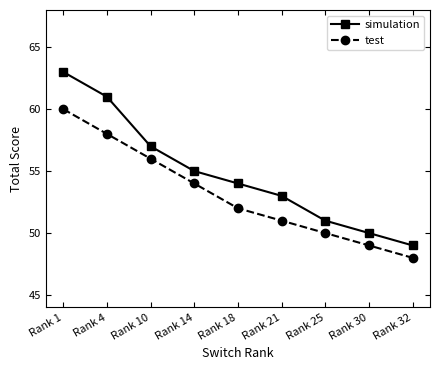

What is the total value across all series at Rank 18?

106